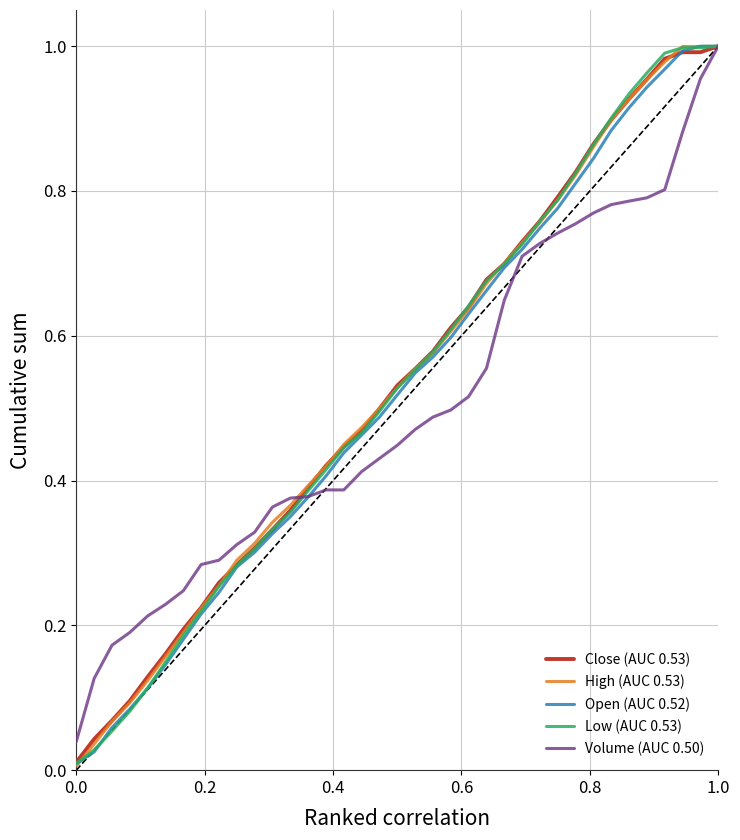

What is the difference between the second highest and second lowest values in the Low (AUC 0.53) series?

1.0